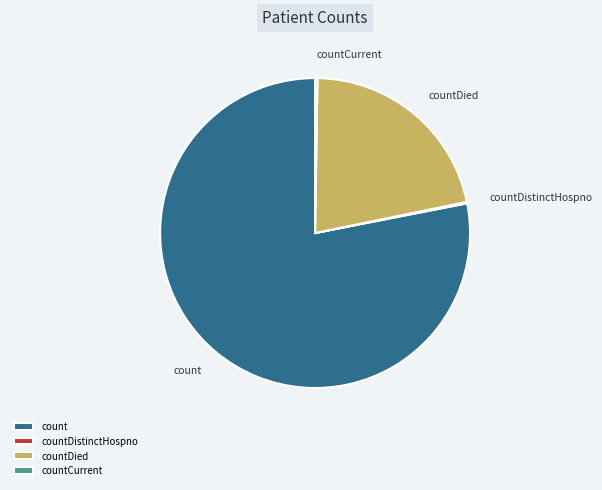

What is the ratio of the value at count to the value at countDied?

3.6